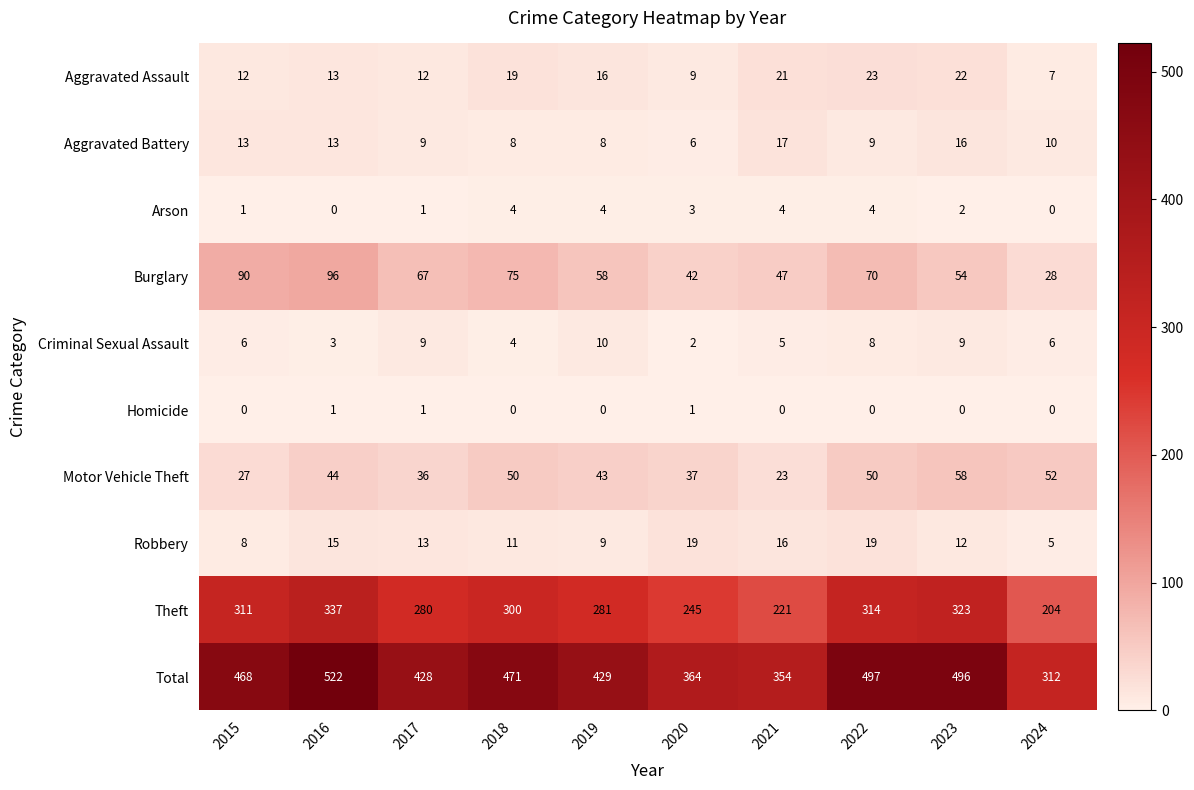

What value does the Total series have at 2022, to the nearest 10?

500